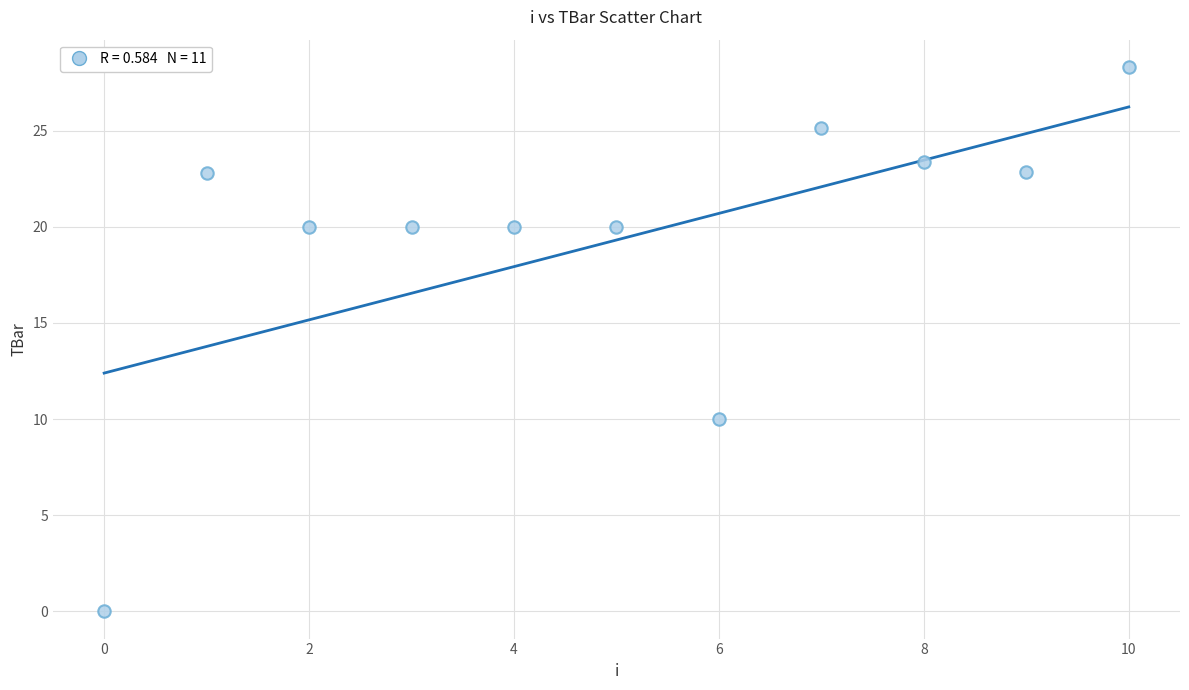

What is the range of Y values (max minus min)?

28.3